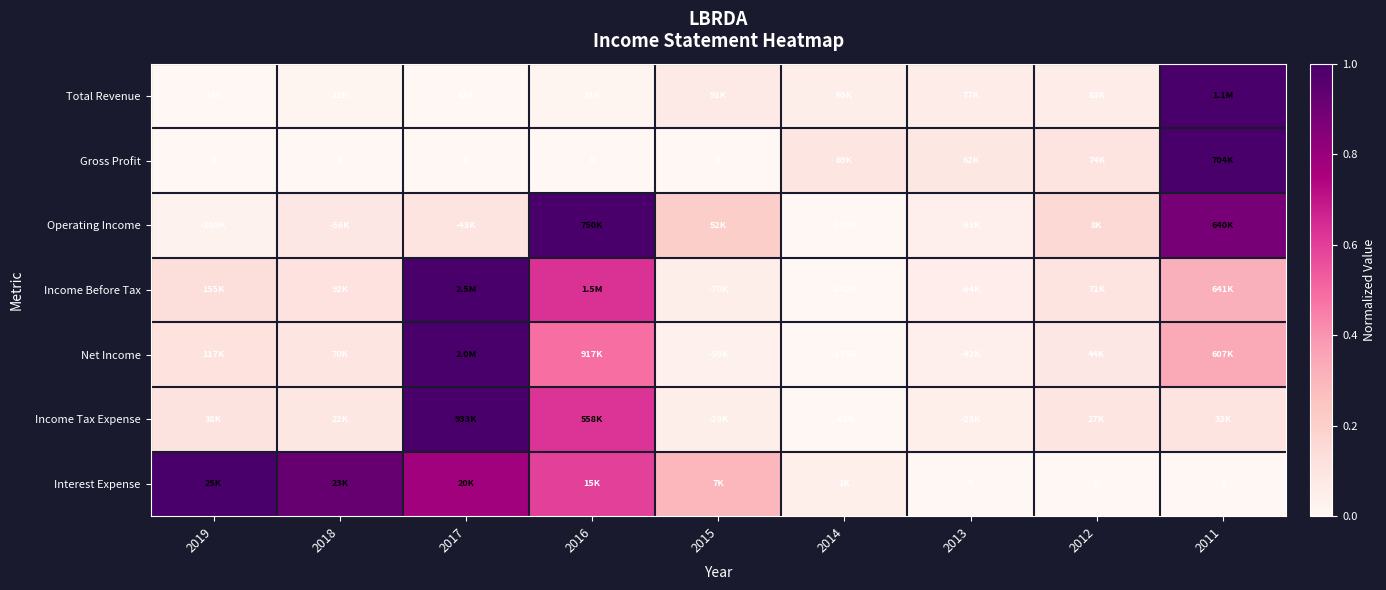

The Income Tax Expense series shows 1.0 at 2017. True or false?

True